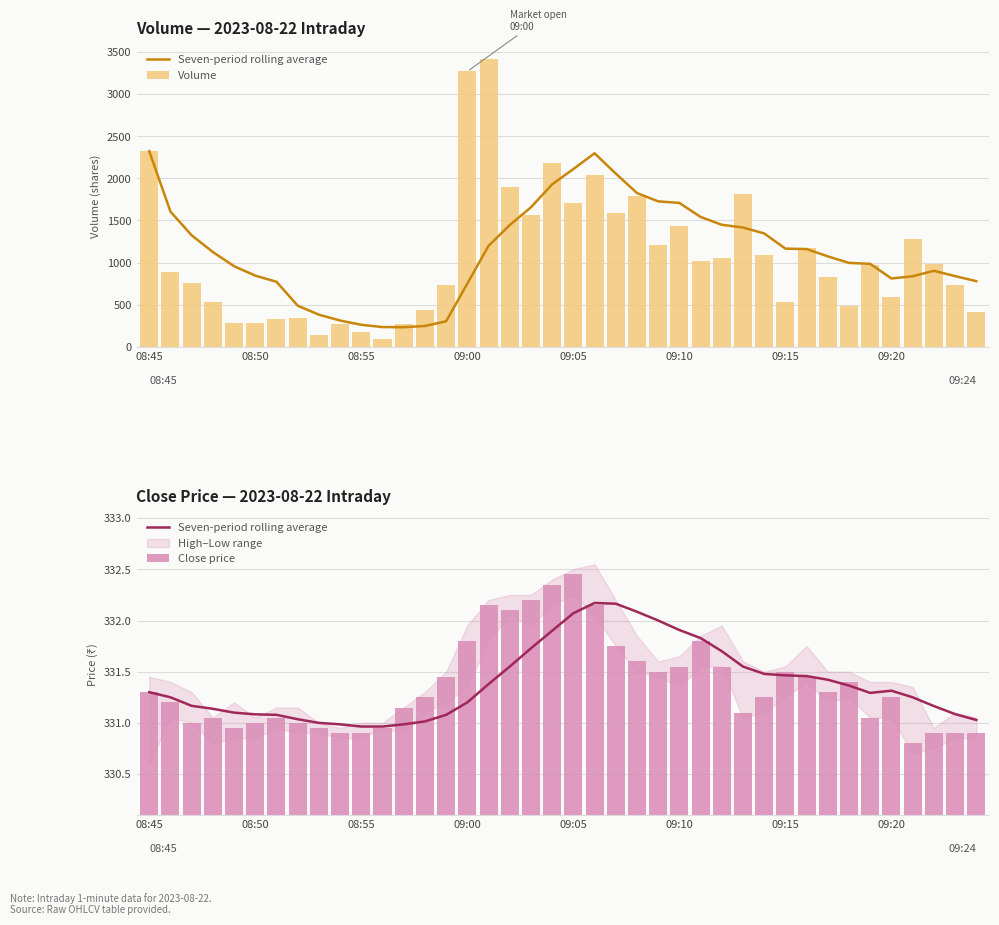

What is the difference between the second highest and minimum values in the Volume series?

3171